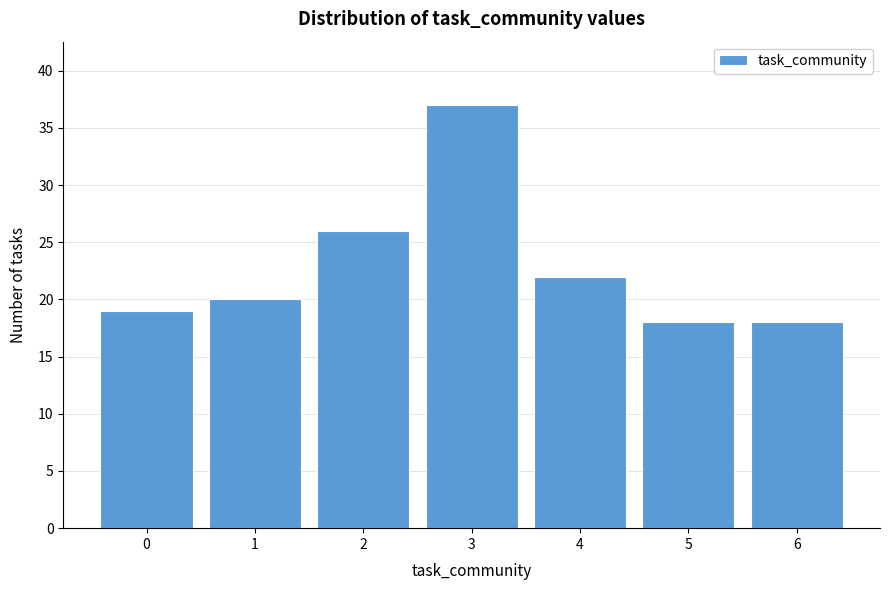

Reading left to right, list every bar in this chart as the range it spans on the x-axis followed by its height. The values are not printed on the chart, so give them approximately, as read against the axis.

-0.5 to 0.5: 19
0.5 to 1.5: 20
1.5 to 2.5: 26
2.5 to 3.5: 37
3.5 to 4.5: 22
4.5 to 5.5: 18
5.5 to 6.5: 18